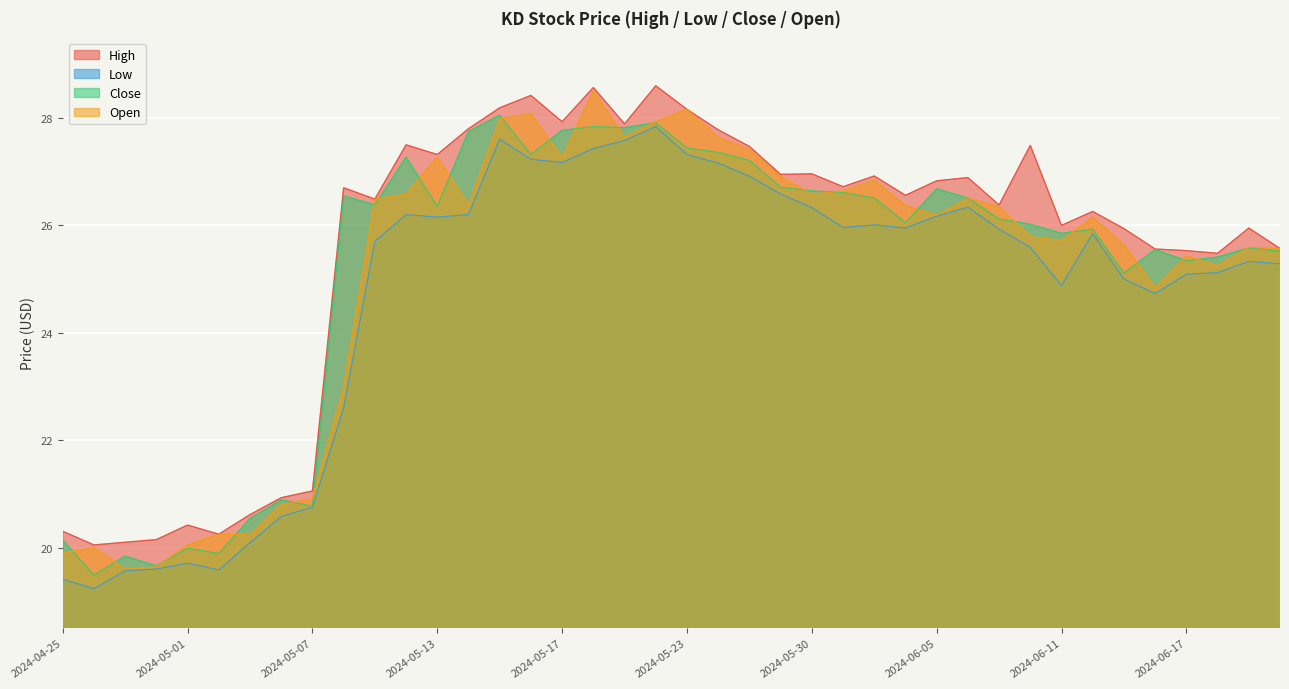

What are all the series names shown in the legend?

High, Low, Close, Open